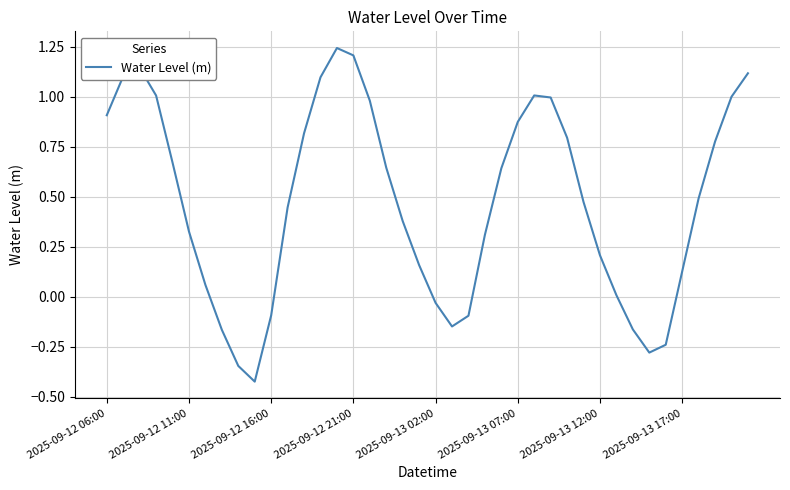

What is the difference between the maximum and minimum values?

1.7